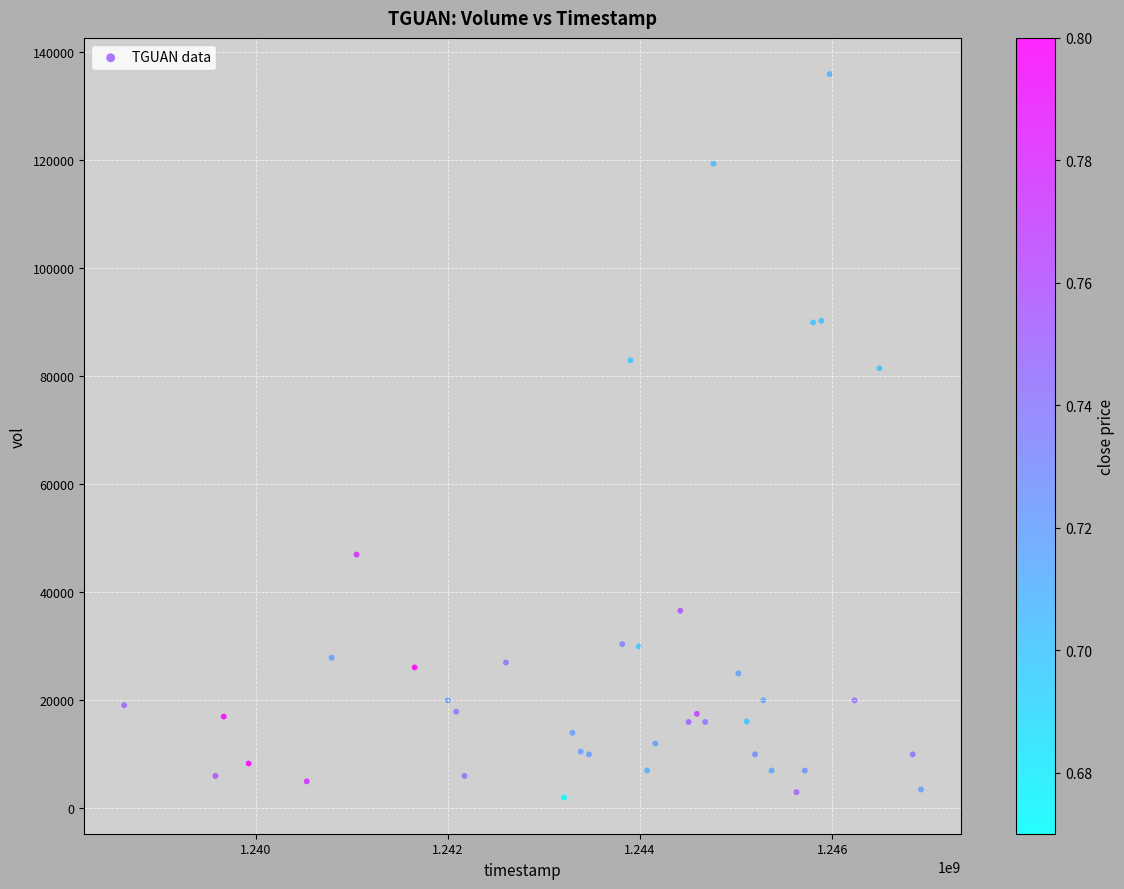

What Y value in the scatter plot is closest to 69000?

81500